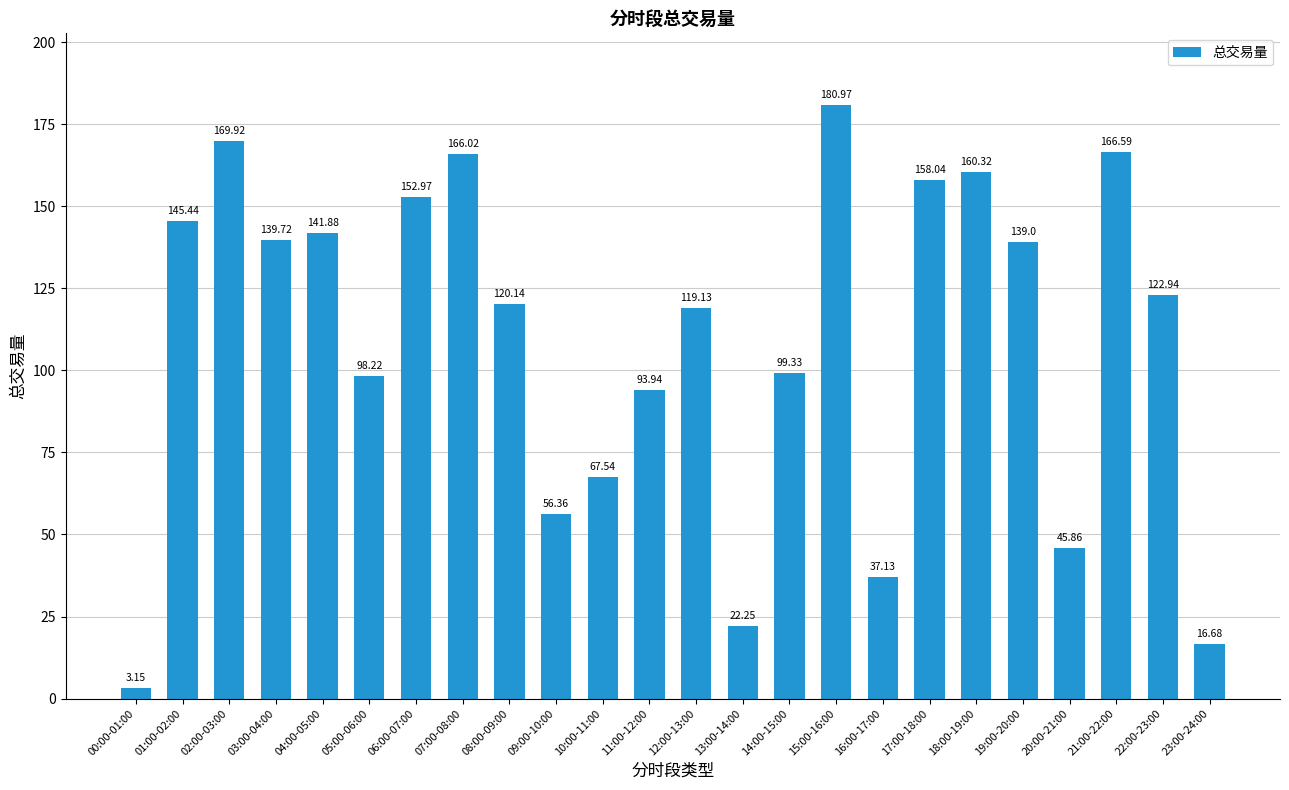

Which category has the highest value across all series?

15:00-16:00